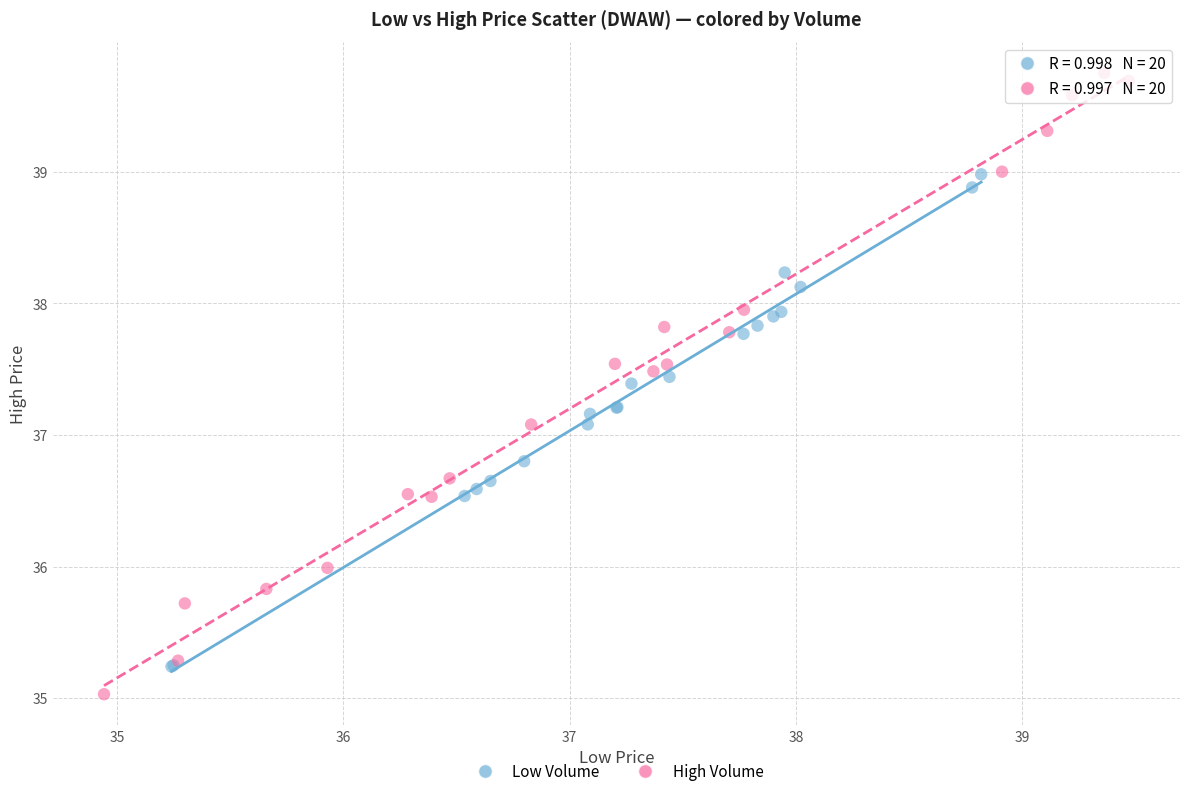

What are all the series names shown in the legend?

Low Volume, High Volume